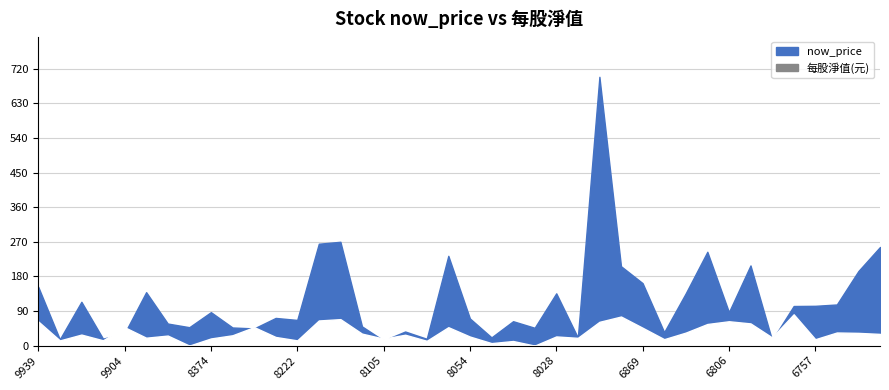

Which label corresponds to the largest value in the chart?

6919